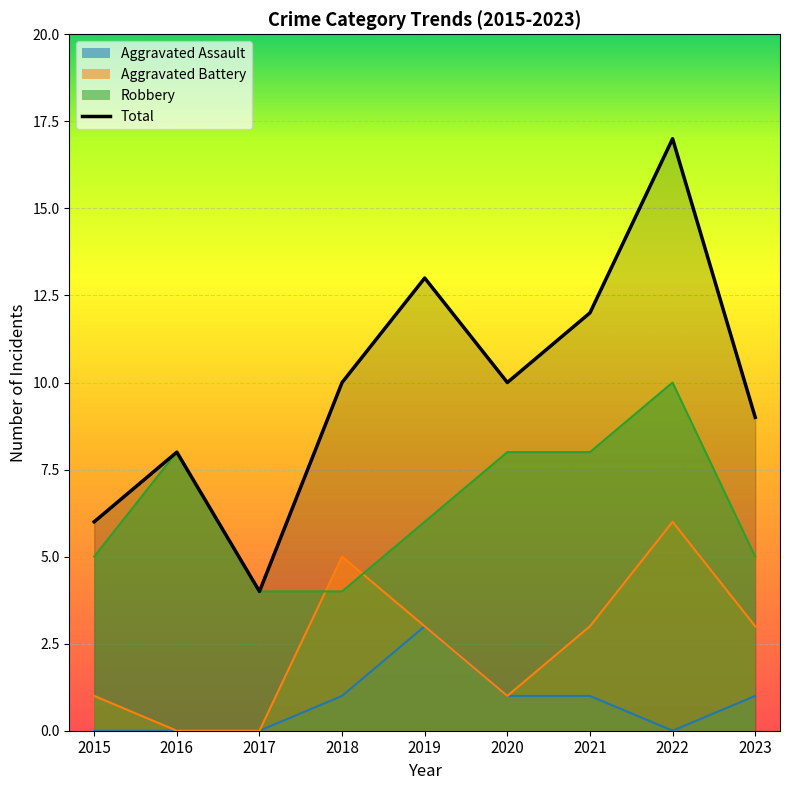

Which category has the lowest value across all series?

2017